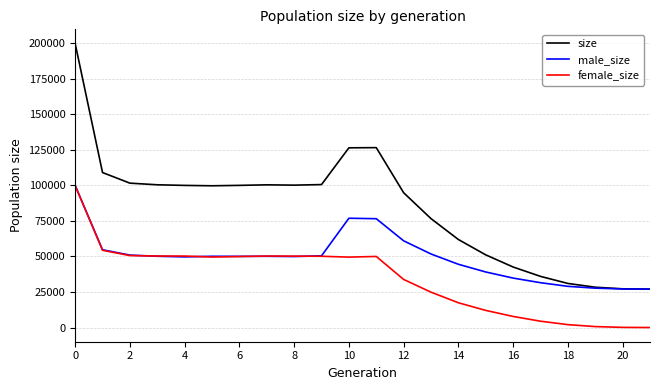

What is the highest value of the male_size series?

99867